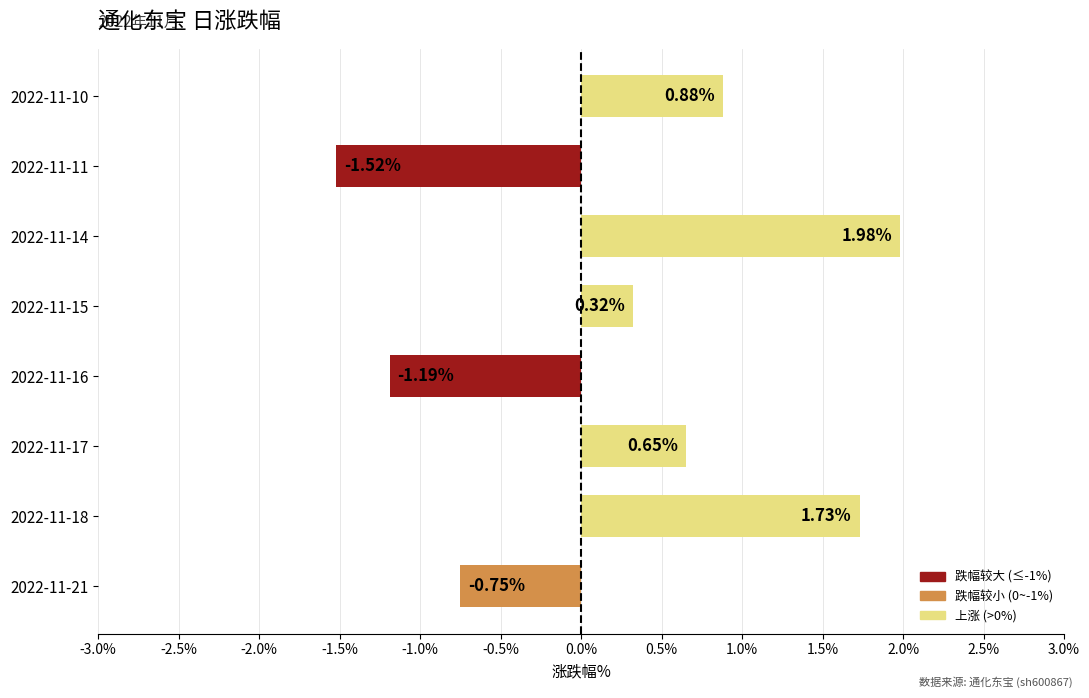

List the labels in order of value, smallest first.

2022-11-11, 2022-11-16, 2022-11-21, 2022-11-15, 2022-11-17, 2022-11-10, 2022-11-18, 2022-11-14